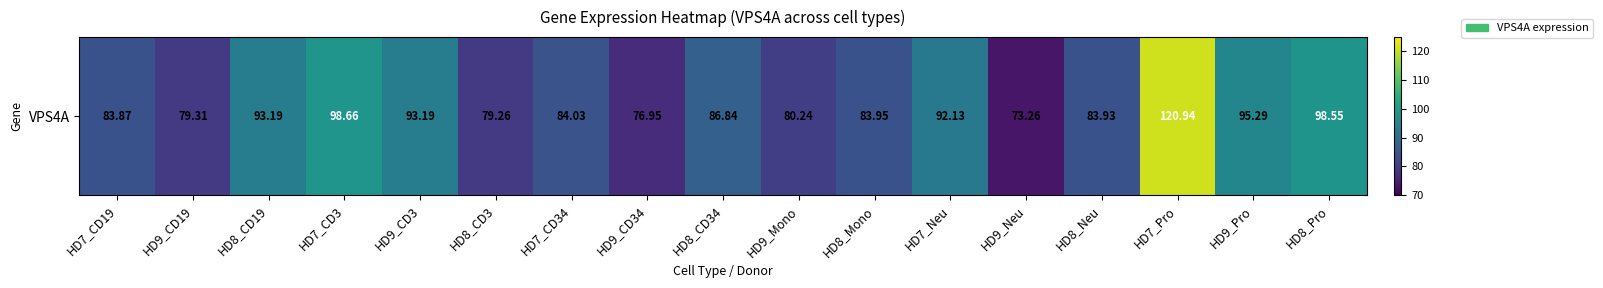

List the labels in order of value, smallest first.

HD9_Neu, HD9_CD34, HD8_CD3, HD9_CD19, HD9_Mono, HD7_CD19, HD8_Neu, HD8_Mono, HD7_CD34, HD8_CD34, HD7_Neu, HD8_CD19, HD9_CD3, HD9_Pro, HD8_Pro, HD7_CD3, HD7_Pro